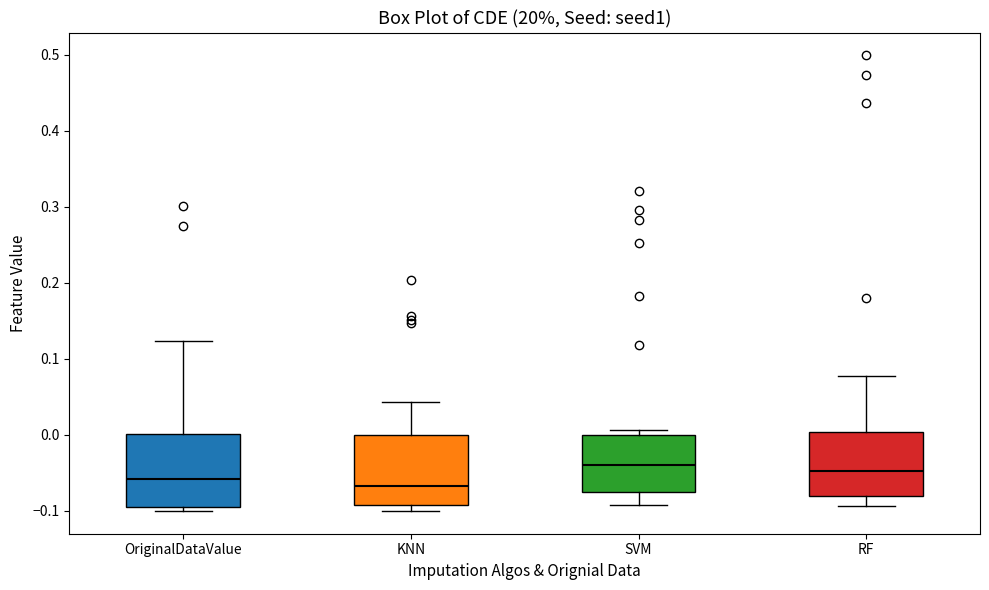

Reading left to right, read every box against the y-axis: the position of its median line, the range the box covers, and the ends of its whiskers. The values are not printed on the chart, so give them approximately, as read against the axis.

OriginalDataValue: median -0.06, box -0.10 to 0.00, whiskers -0.10 (just below the box's lower edge) to 0.12
KNN: median -0.07, box -0.09 to 0.00, whiskers -0.10 to 0.04
SVM: median -0.04, box -0.08 to 0.00, whiskers -0.09 to 0.01
RF: median -0.05, box -0.08 to 0.00, whiskers -0.09 to 0.08